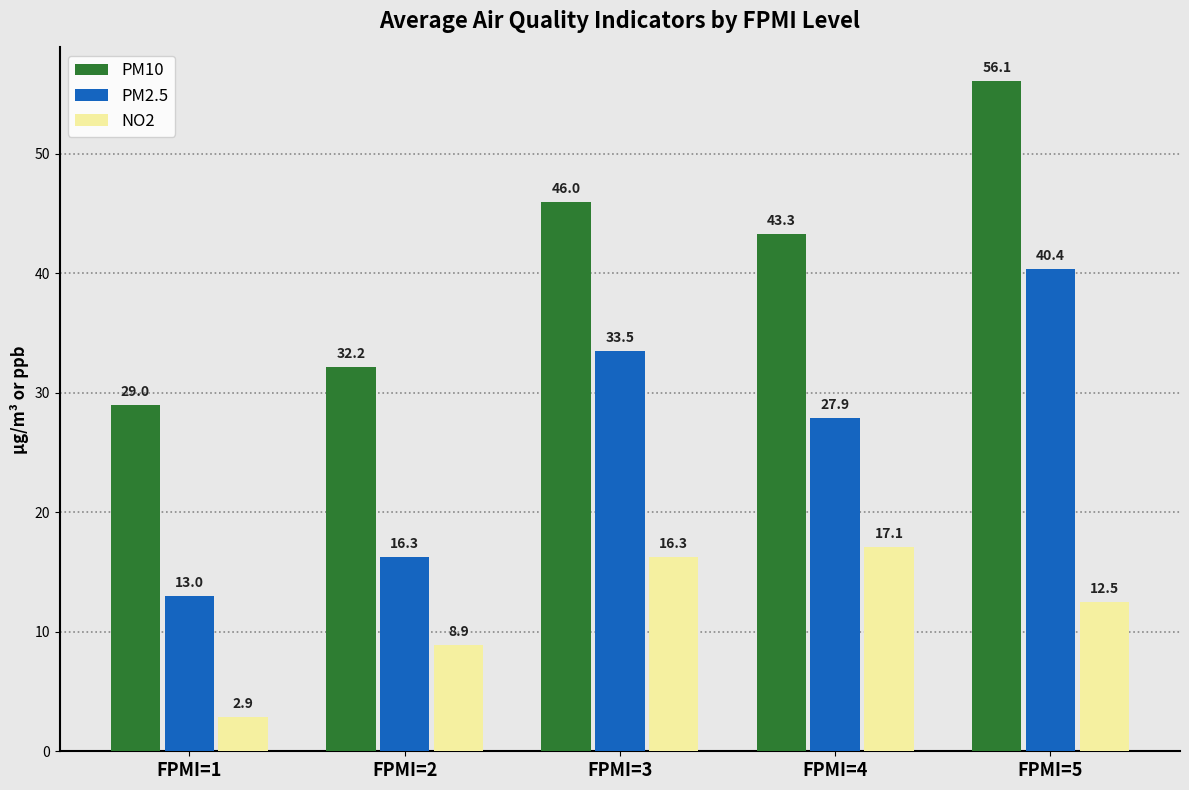

Reading left to right, extract all data points from this chart.

PM10: 29.0	32.2	46.0	43.3	56.1
PM2.5: 13.0	16.3	33.5	27.9	40.4
NO2: 2.9	8.9	16.3	17.1	12.5